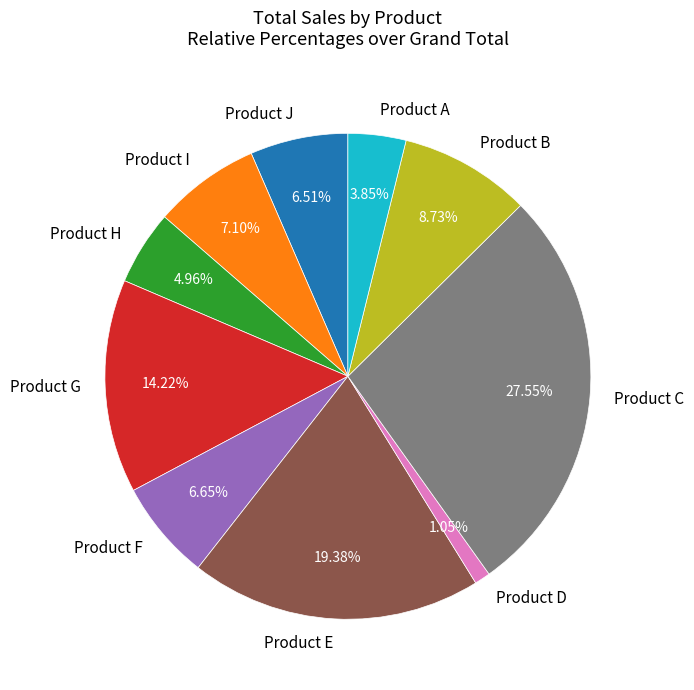

Which slice is the largest?

Product C